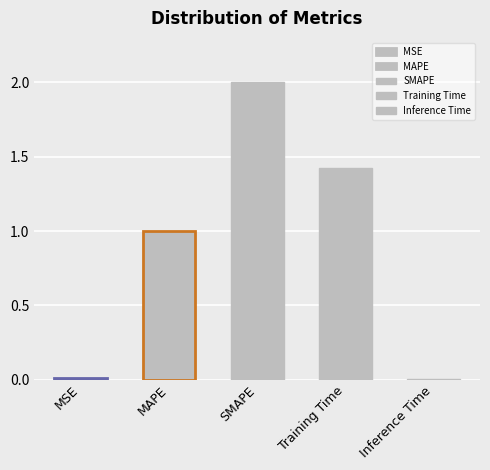

The chart shows a value of 0.0 at Inference Time. True or false?

False